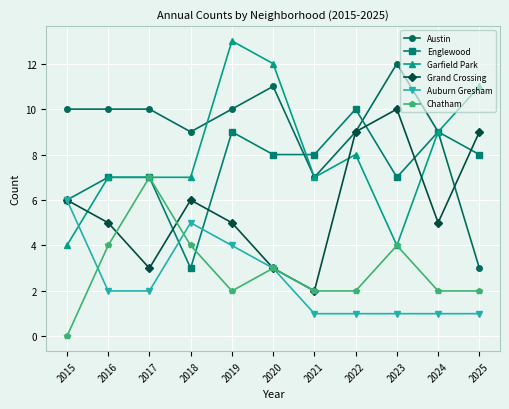

Which series has the largest total across all categories?

Austin